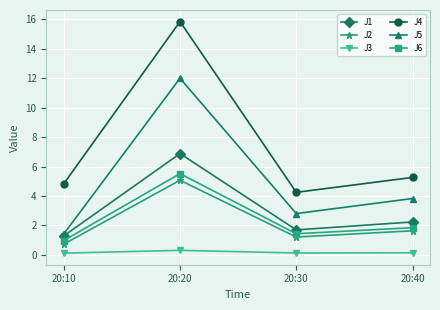

What is the value of the J2 point at the 4th from the left?

1.6